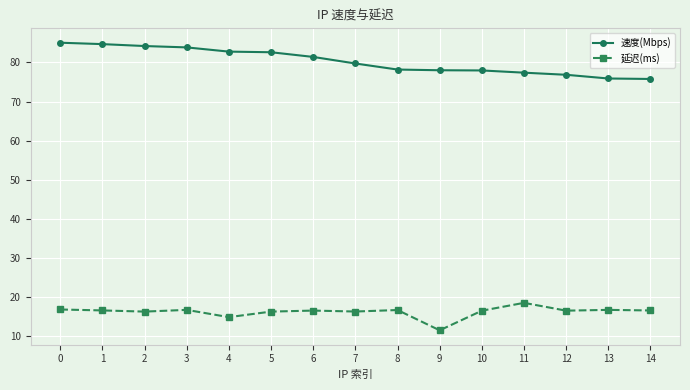

Is it true that 速度(Mbps) equals 15.5 at 12?

False